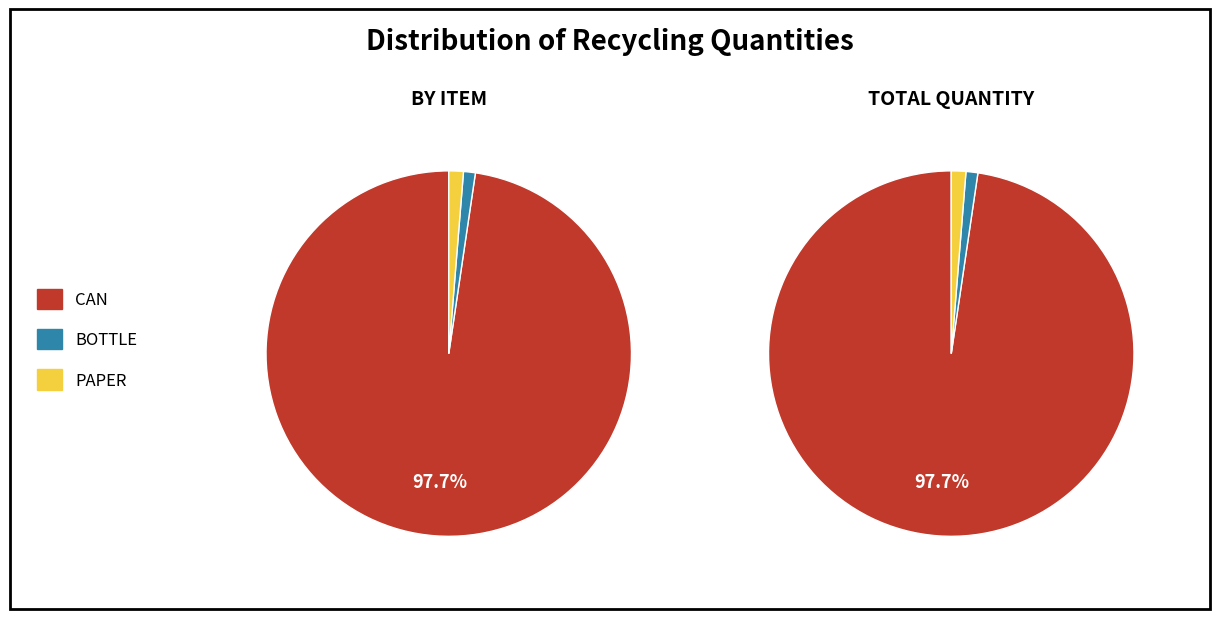

Do 9 and 6 together represent more than half of the pie?

No